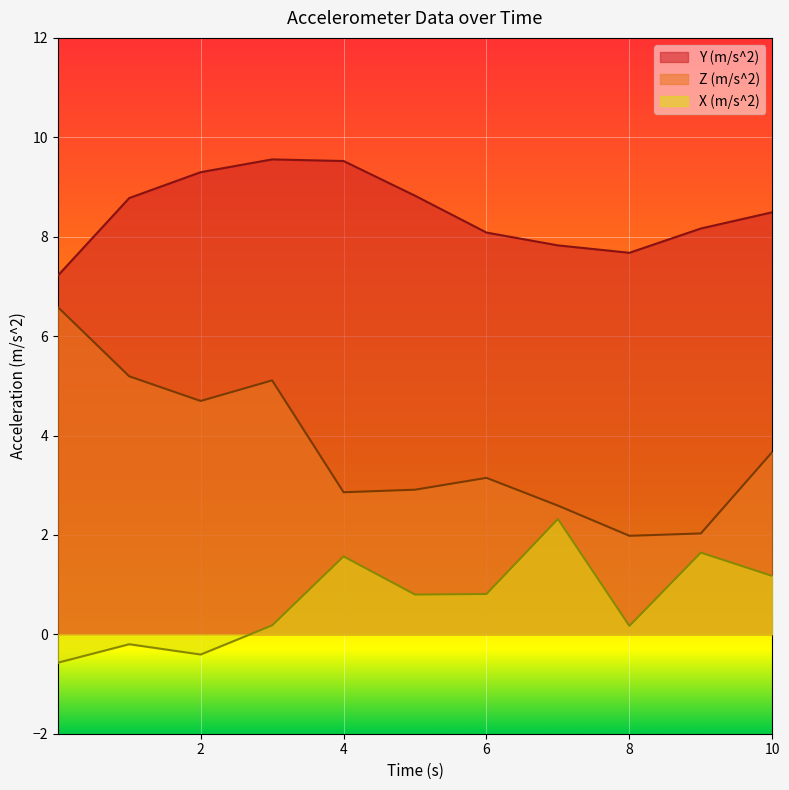

At which label is Y (m/s^2) closest to 8?

6.000829833